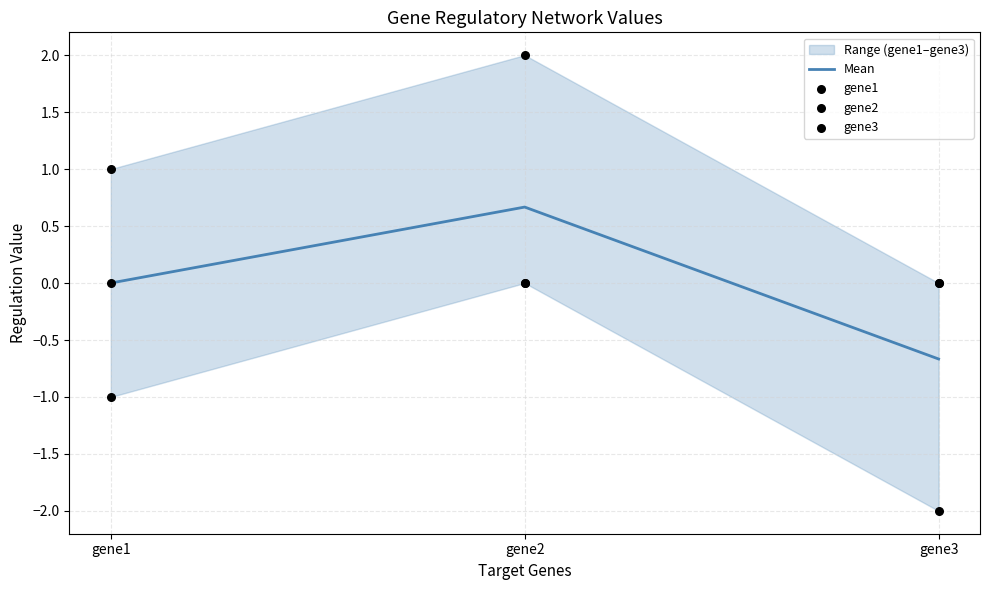

Which category has the lowest value in the Mean series?

gene3